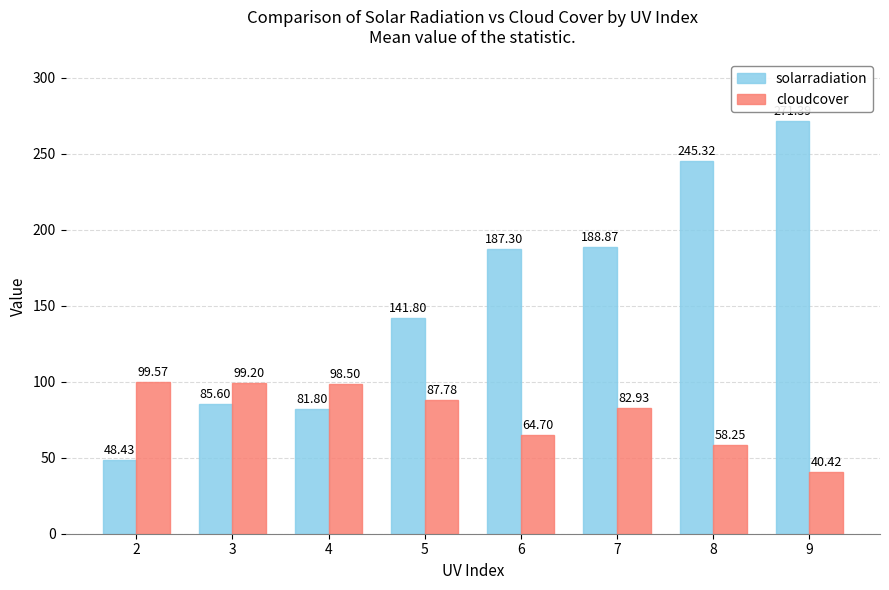

What is the value of the solarradiation bar at the 8th from the left?

271.4